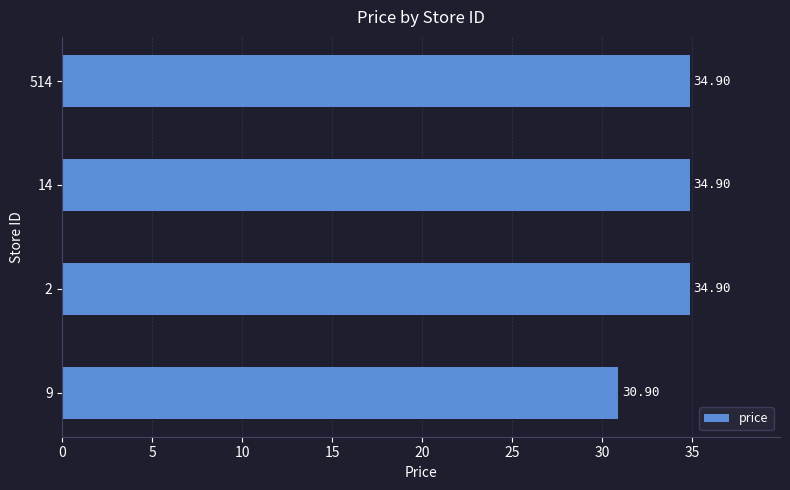

What is the difference between the maximum and minimum values?

4.0